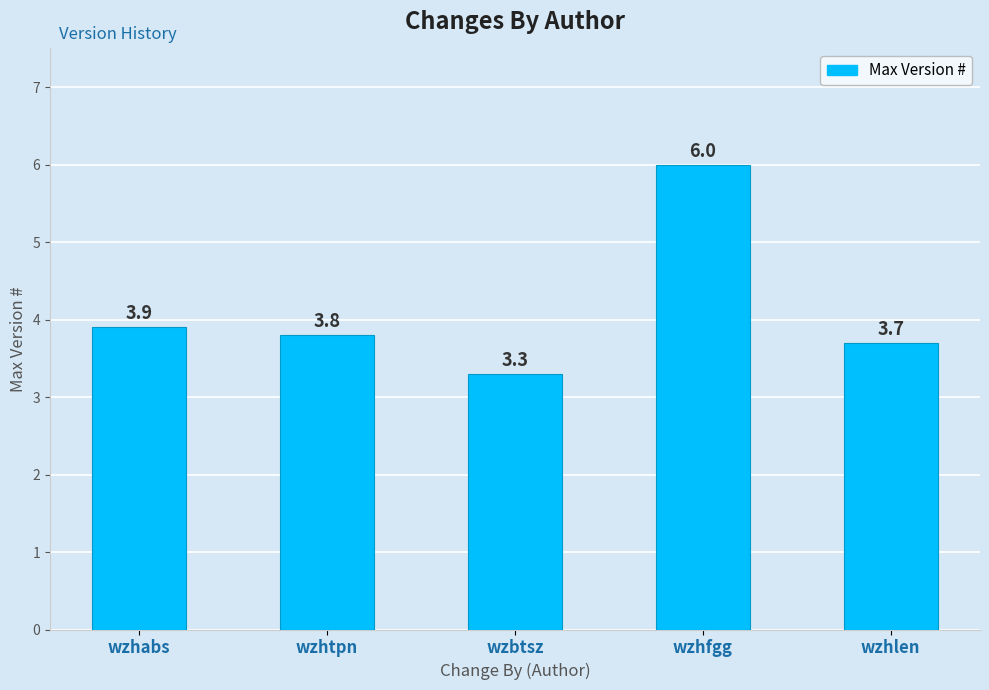

List the labels in order of value, largest first.

wzhfgg, wzhabs, wzhtpn, wzhlen, wzbtsz